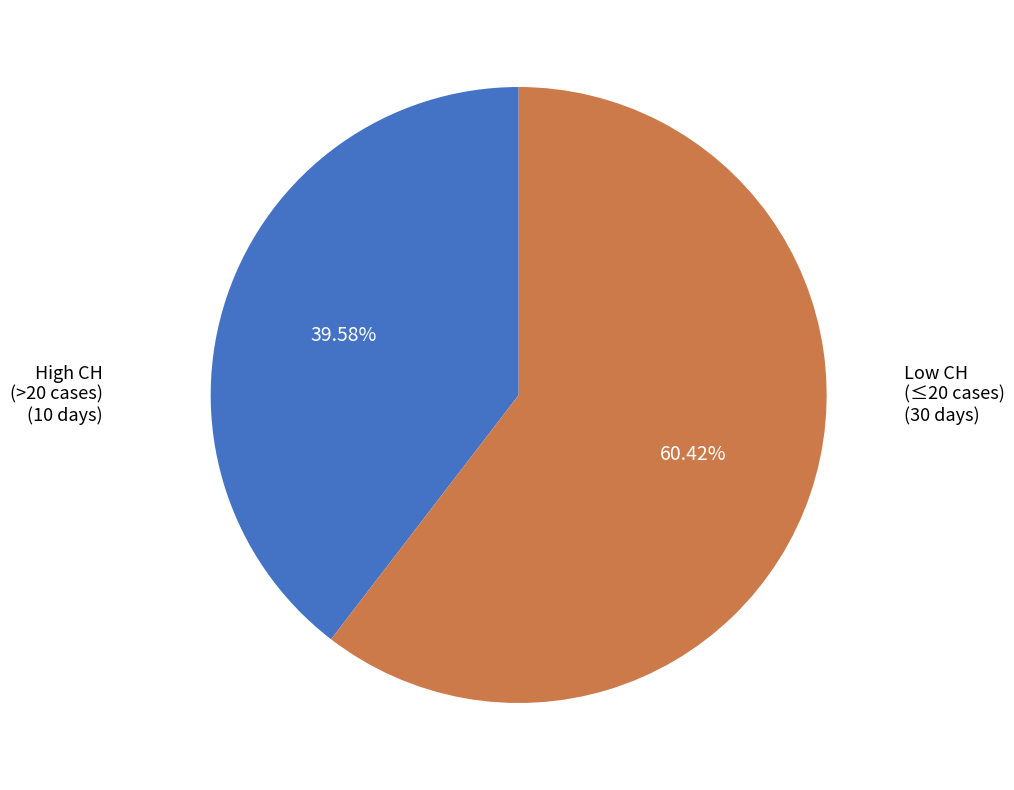

Is there a majority slice in this chart?

Yes